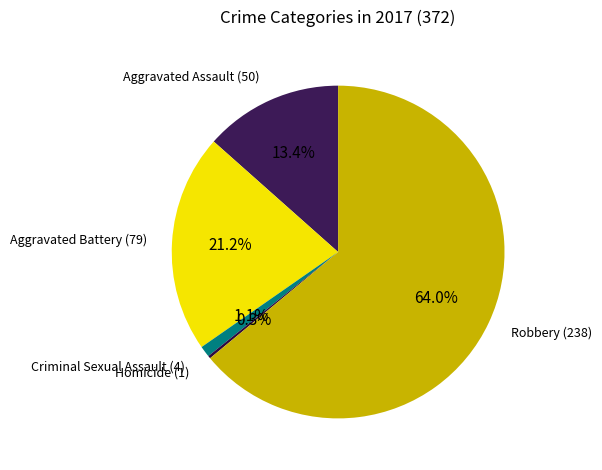

Is there any slice that represents more than half of the pie?

Yes